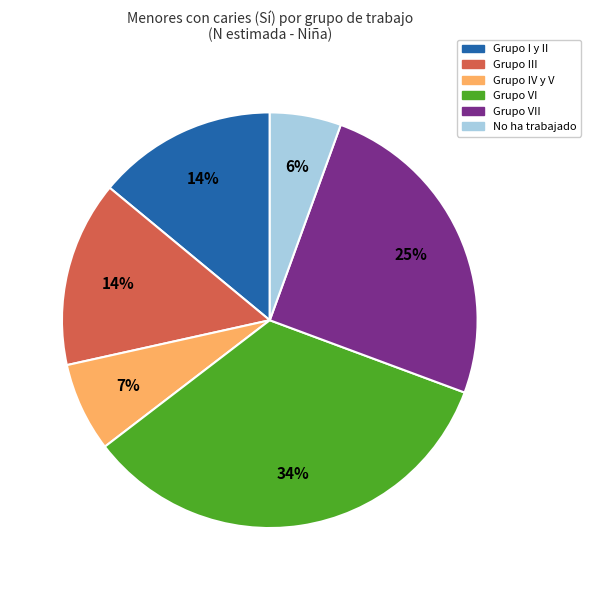

To the nearest percent, what is the average slice percentage?

17%